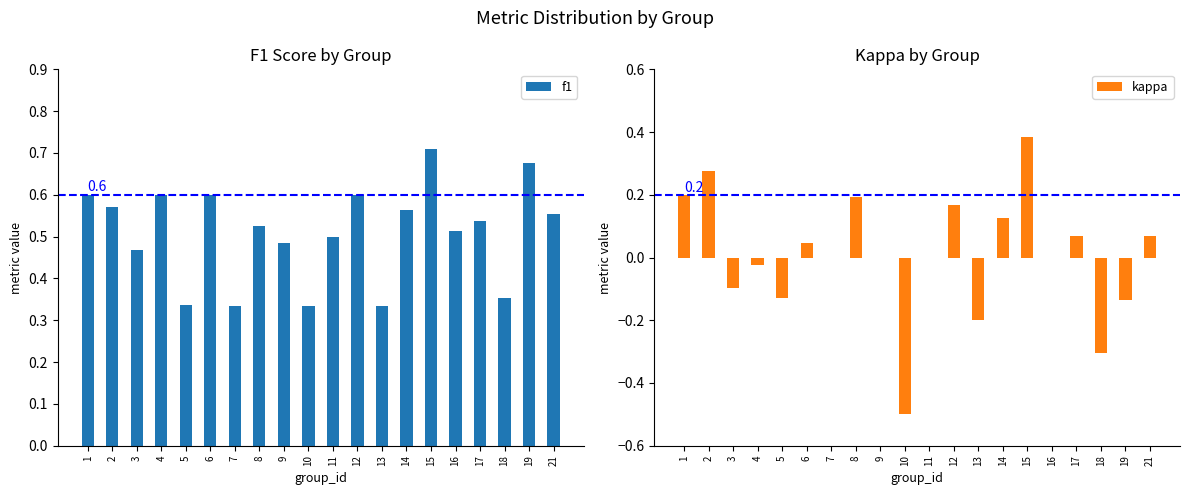

Where is f1 nearest to the value 0?

7